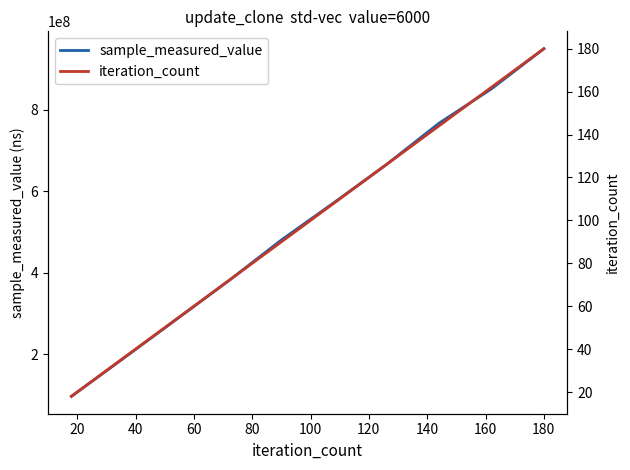

True or false: iteration_count and sample_measured_value cross at least once.

False